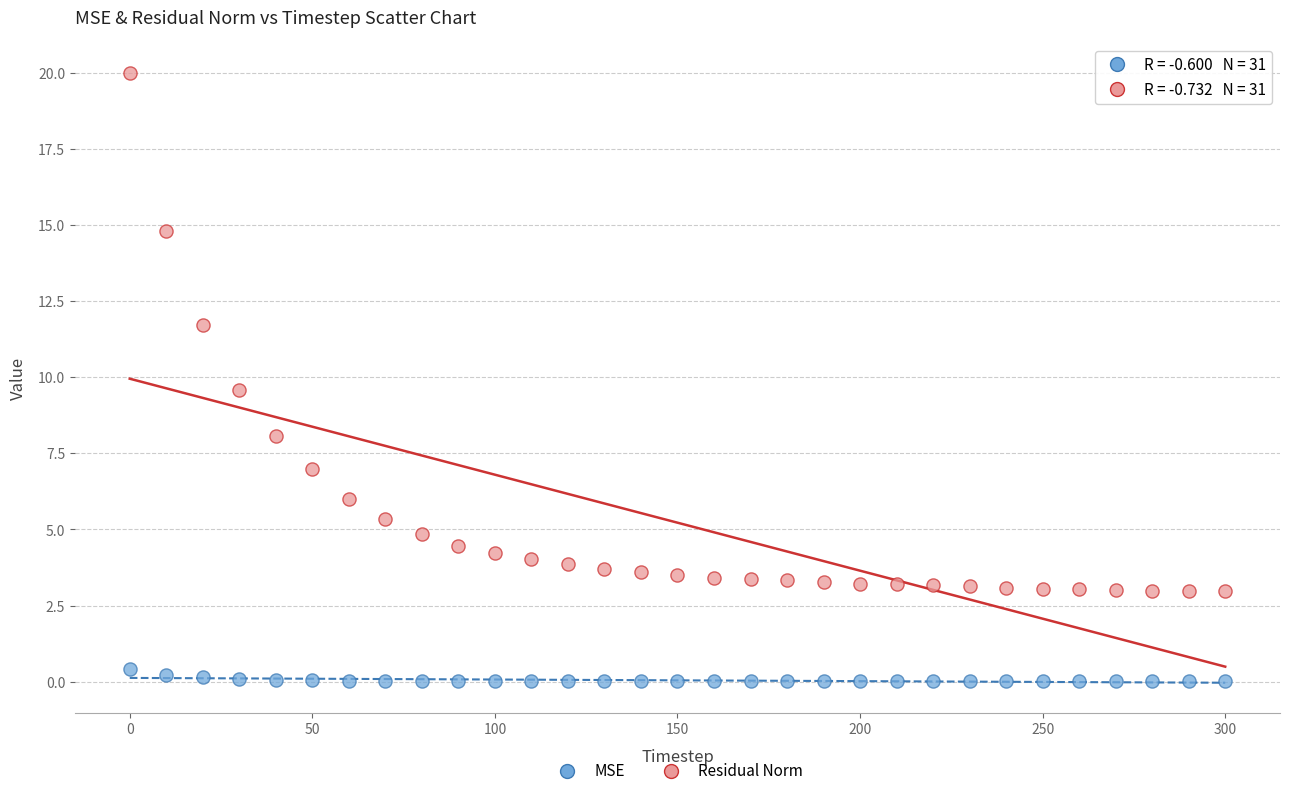

What are all the series names shown in the legend?

MSE, Residual Norm